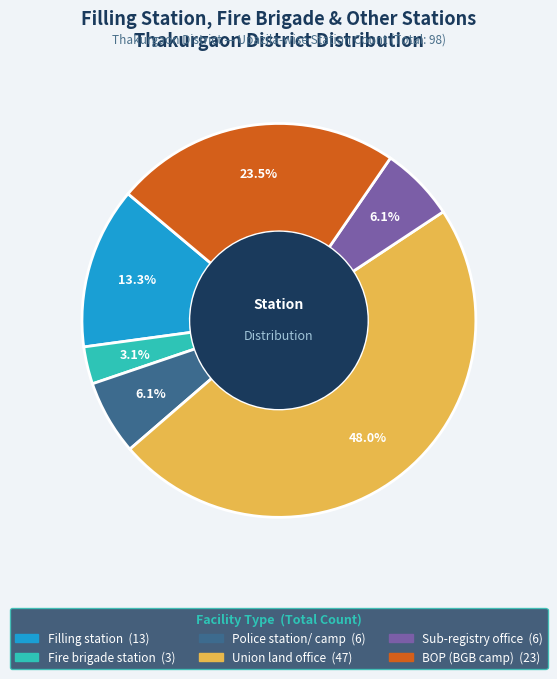

Does any single category account for the majority?

No